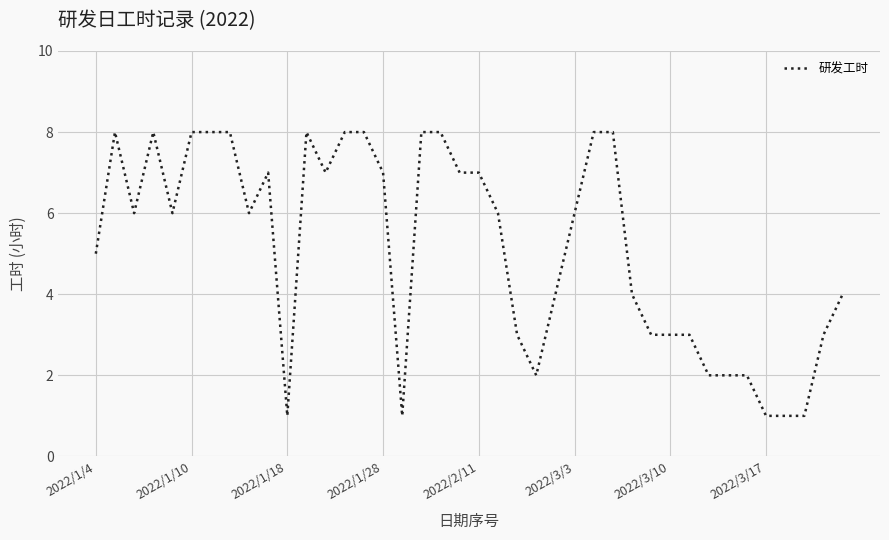

What is the difference between the maximum and minimum values?

7